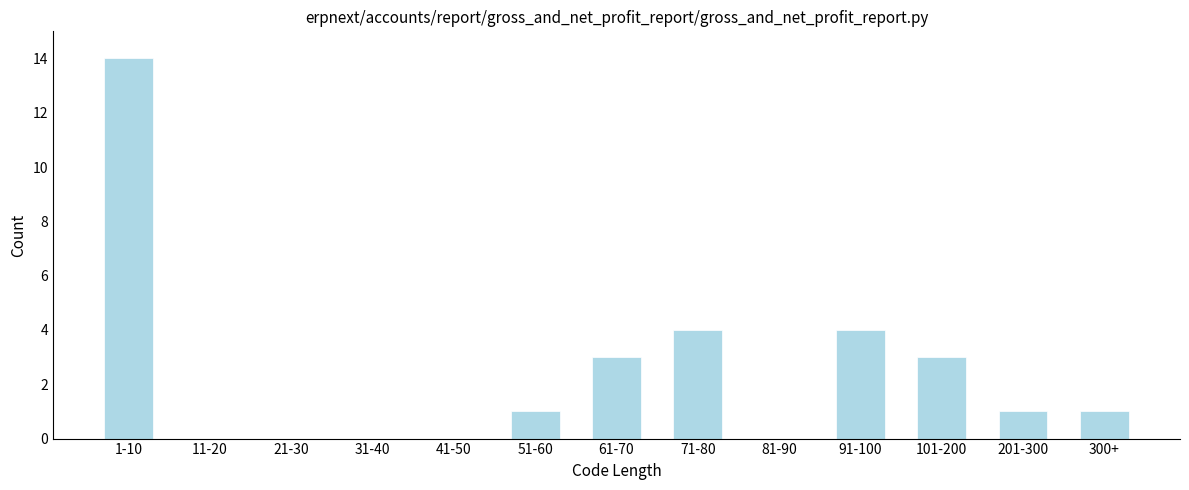

Reading right to left, what are all the values shown in this chart?

300+=1	201-300=1	101-200=3	91-100=4	81-90=0	71-80=4	61-70=3	51-60=1	41-50=0	31-40=0	21-30=0	11-20=0	1-10=14